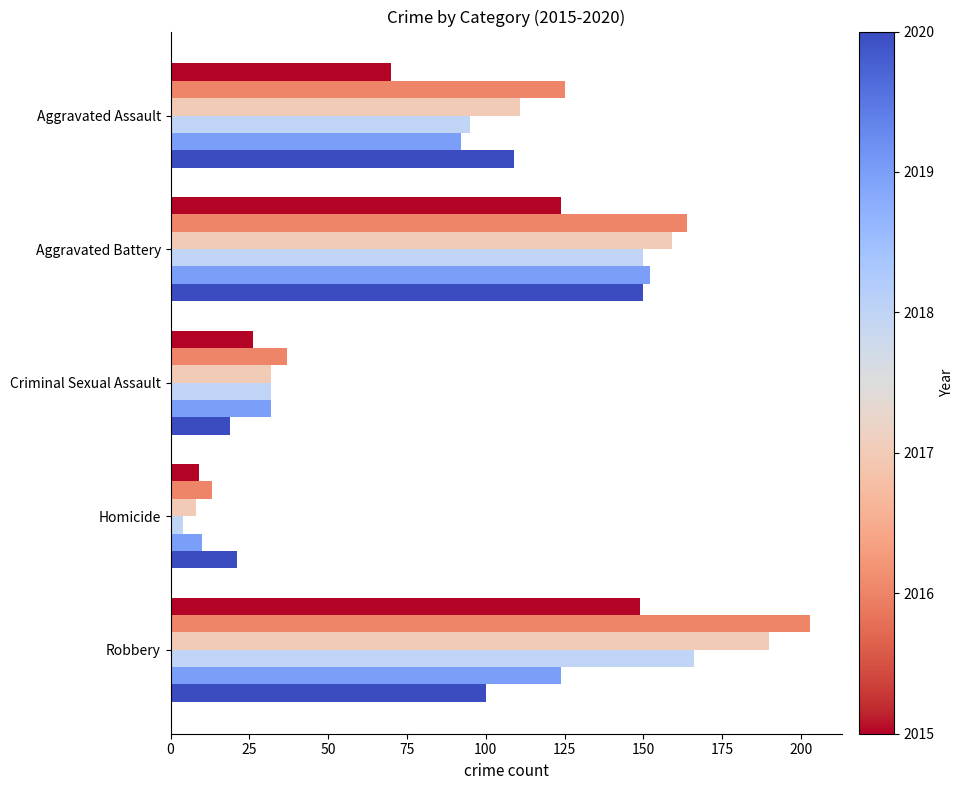

At which category is the sum across all series the highest?

Robbery